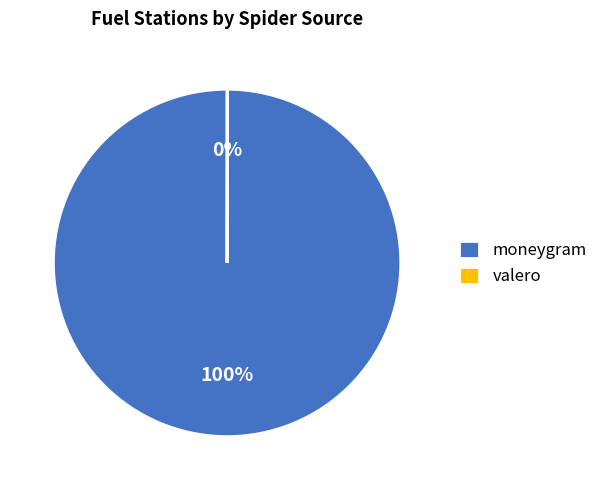

Does moneygram account for over 50% of the chart?

Yes